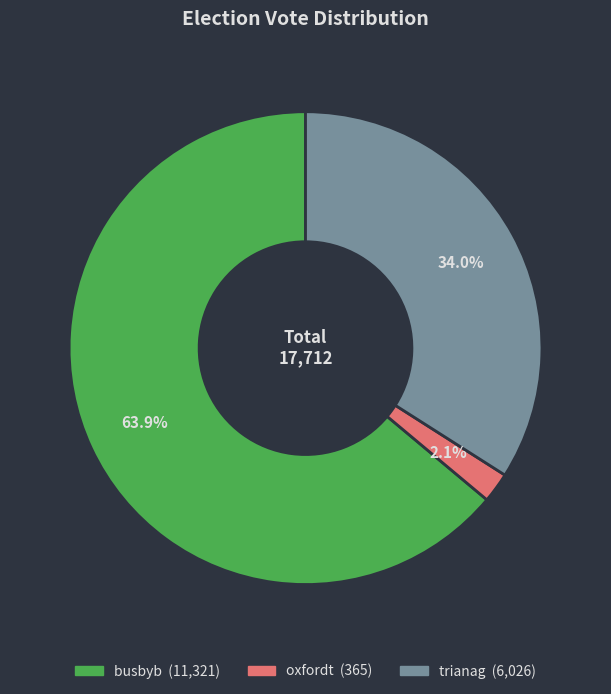

What percentage is NOT represented by trianag?

66.0%